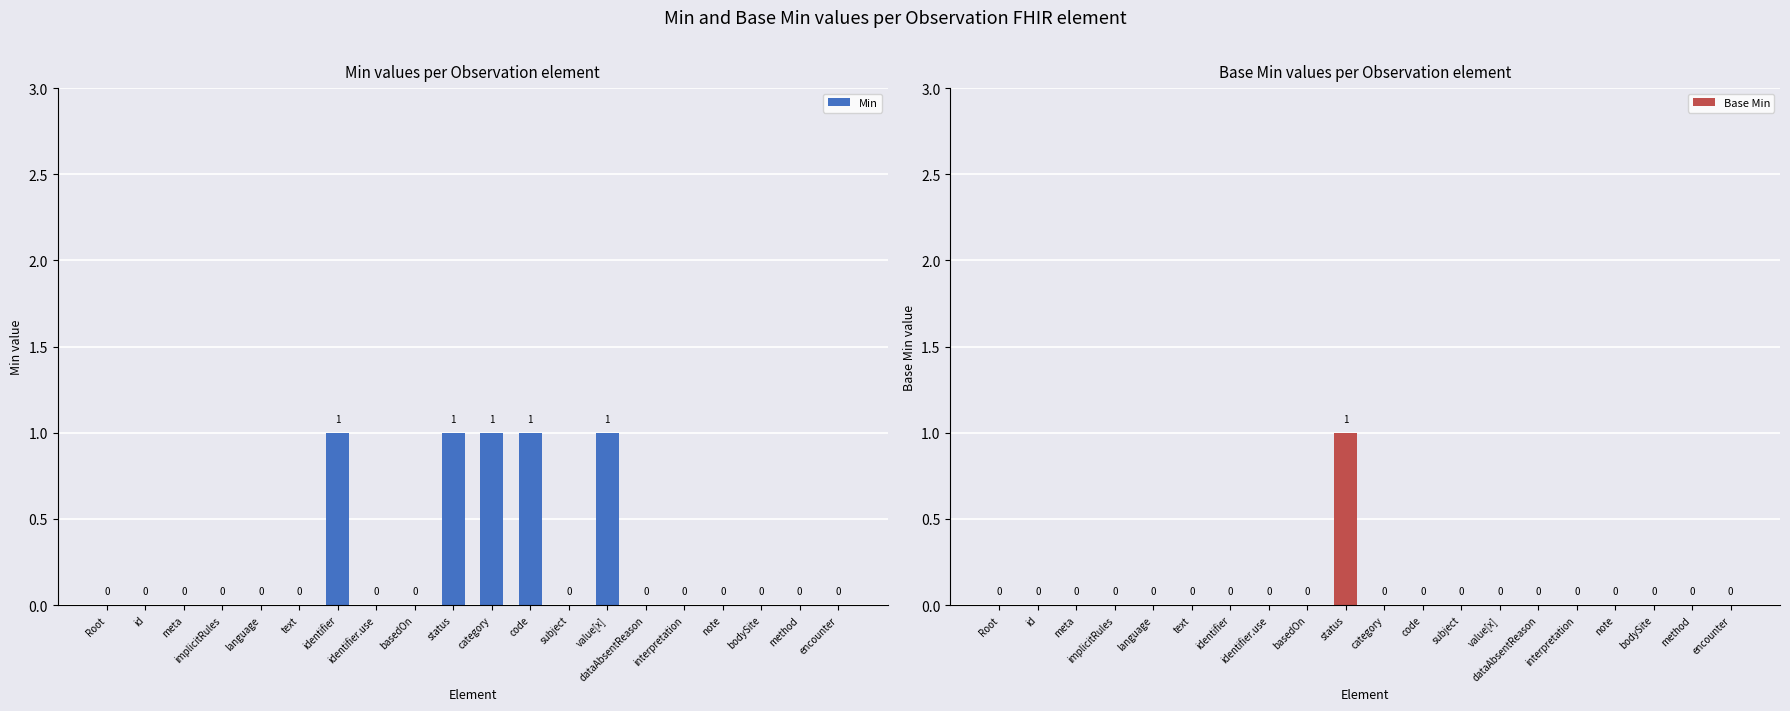

At subject, list the series in order from smallest to largest.

Min, Base Min